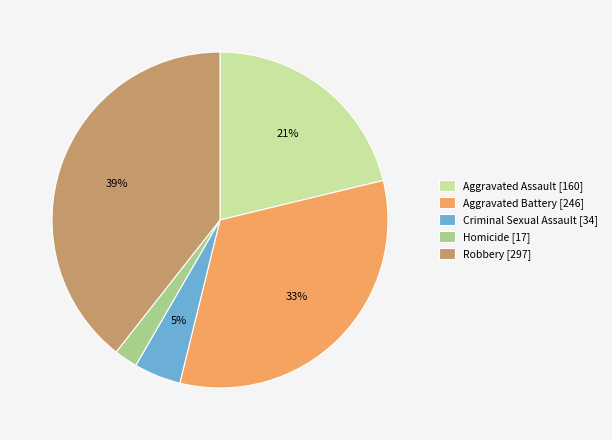

To the nearest percent, what is the combined percentage of Aggravated Battery and Robbery?

72%